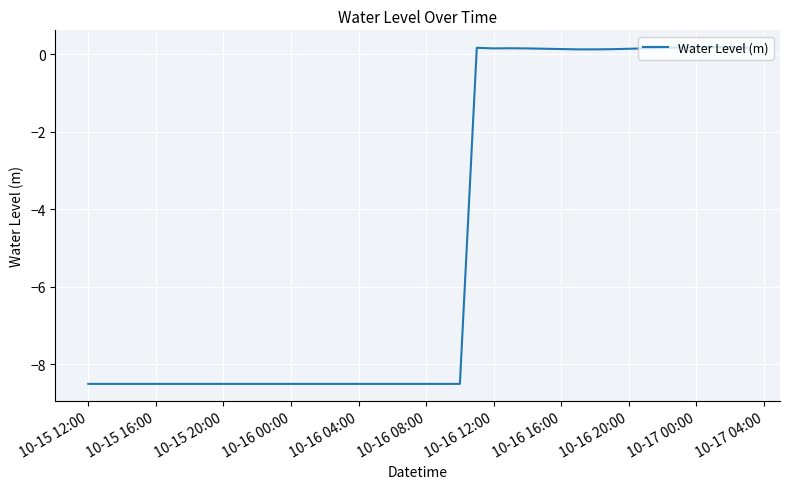

What is the smallest value displayed?

-8.5